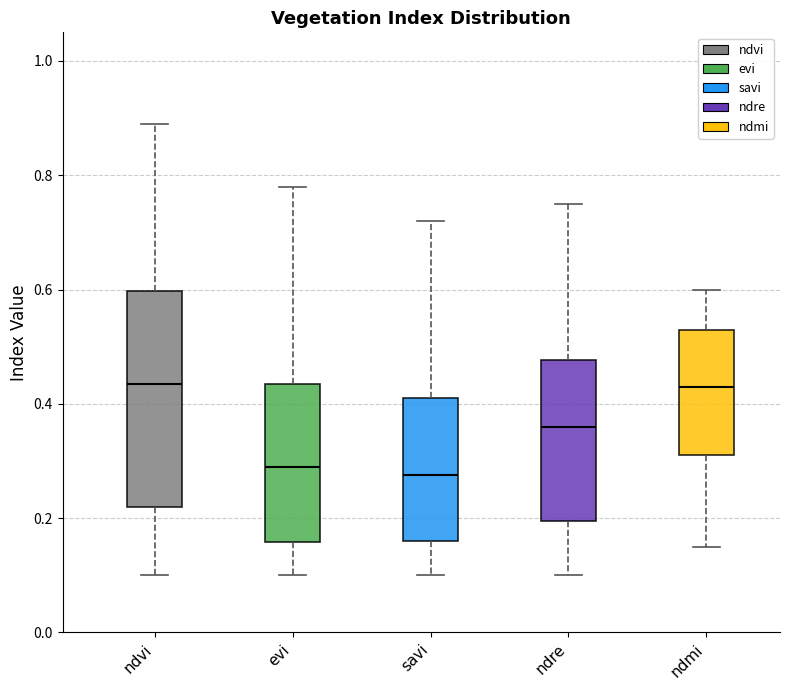

Reading left to right, transcribe this box plot: for each box, give where its median line is, the range the box spans, and where its two whiskers end, as read against the y-axis. The values are not printed on the chart, so give them approximately, as read against the axis.

ndvi: median 0.44, box 0.22 to 0.60, whiskers 0.10 to 0.90
evi: median 0.30, box 0.16 to 0.44, whiskers 0.10 to 0.78
savi: median 0.28, box 0.16 to 0.42, whiskers 0.10 to 0.72
ndre: median 0.36, box 0.20 to 0.48, whiskers 0.10 to 0.76
ndmi: median 0.44, box 0.32 to 0.54, whiskers 0.16 to 0.60